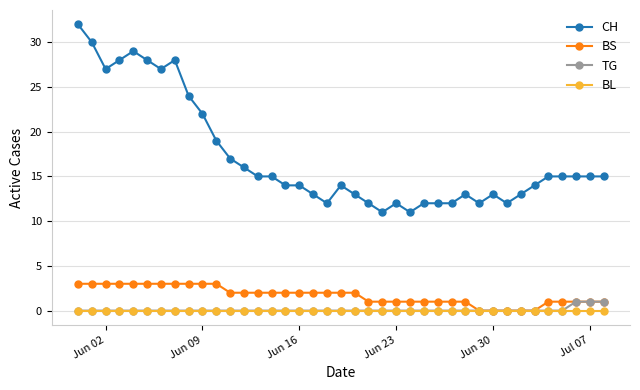

True or false: CH has more than 2 interior local peaks.

True